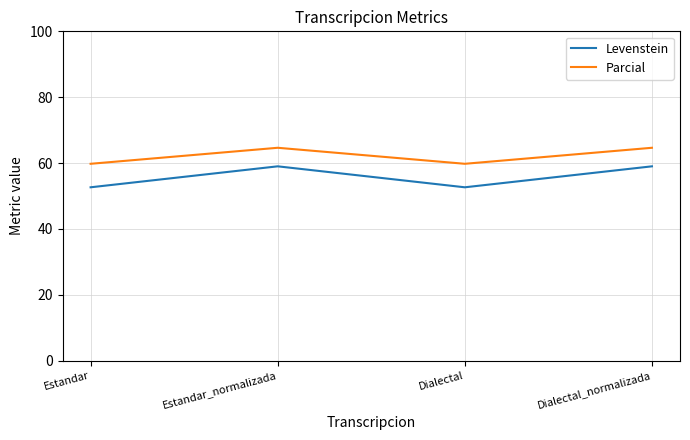

What value does the Levenstein series have at Dialectal_normalizada?

59.0